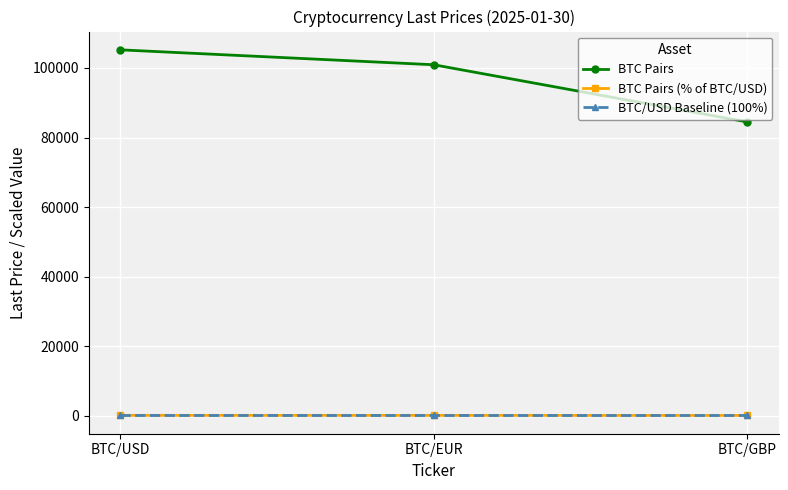

What is the label of the 1st point from the right?

BTC/GBP